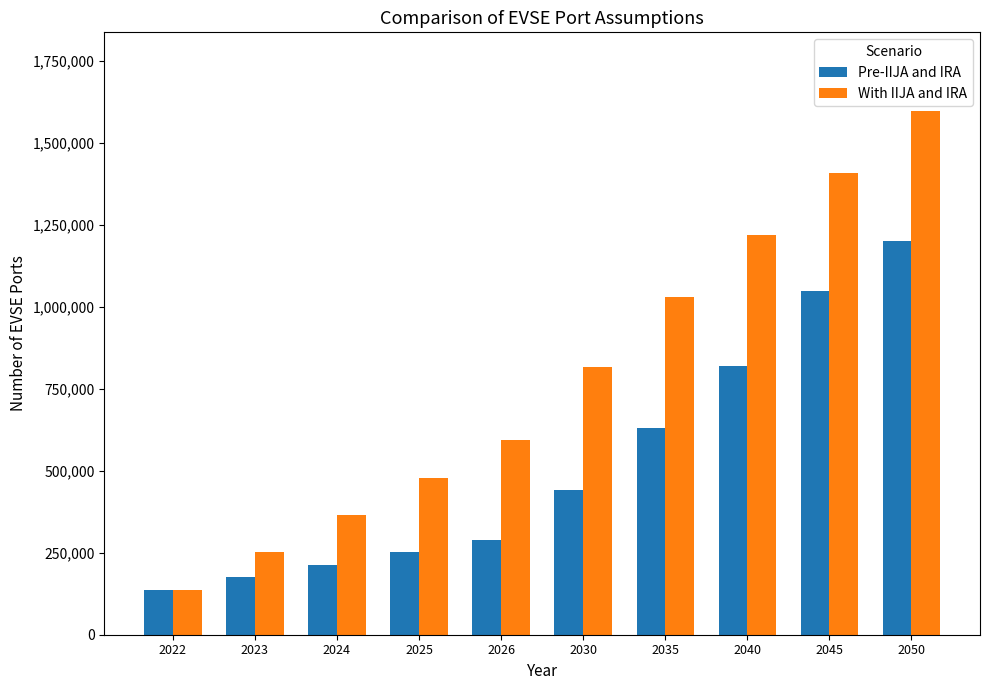

What is the lowest value of the With IIJA and IRA series?

137902.0